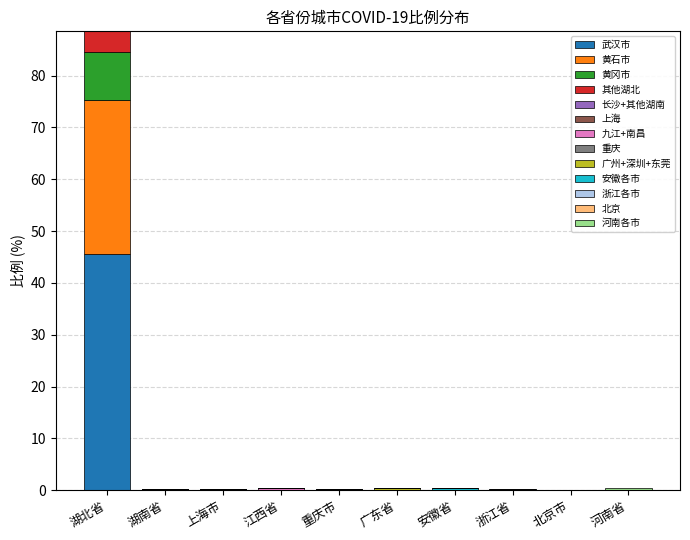

How many categories are shown in the chart?

10